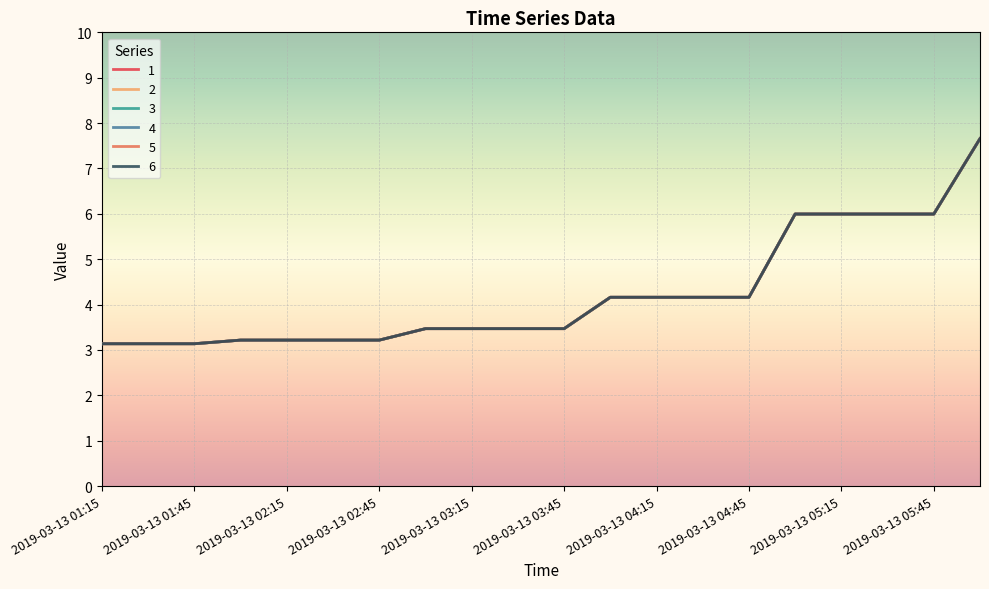

Which category has the lowest value in the 2 series?

2019-03-13 01:15